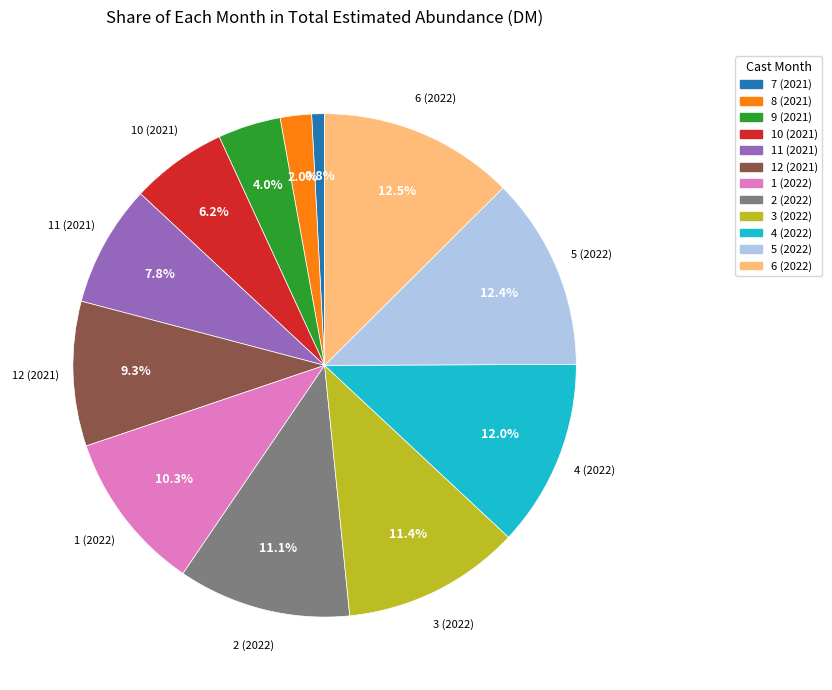

Is it true that 2 (2022) is 11% of the pie?

True